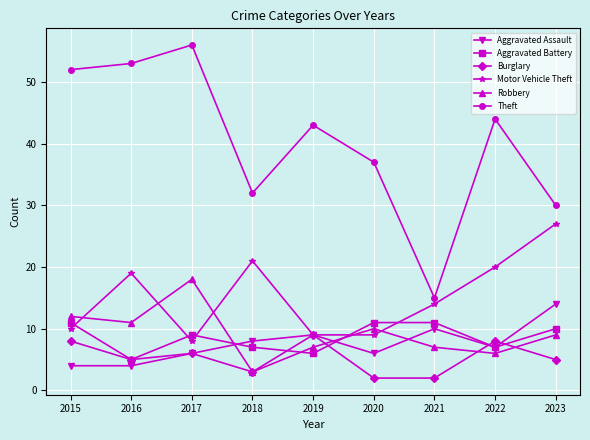

At which category is the sum across all series the highest?

2017